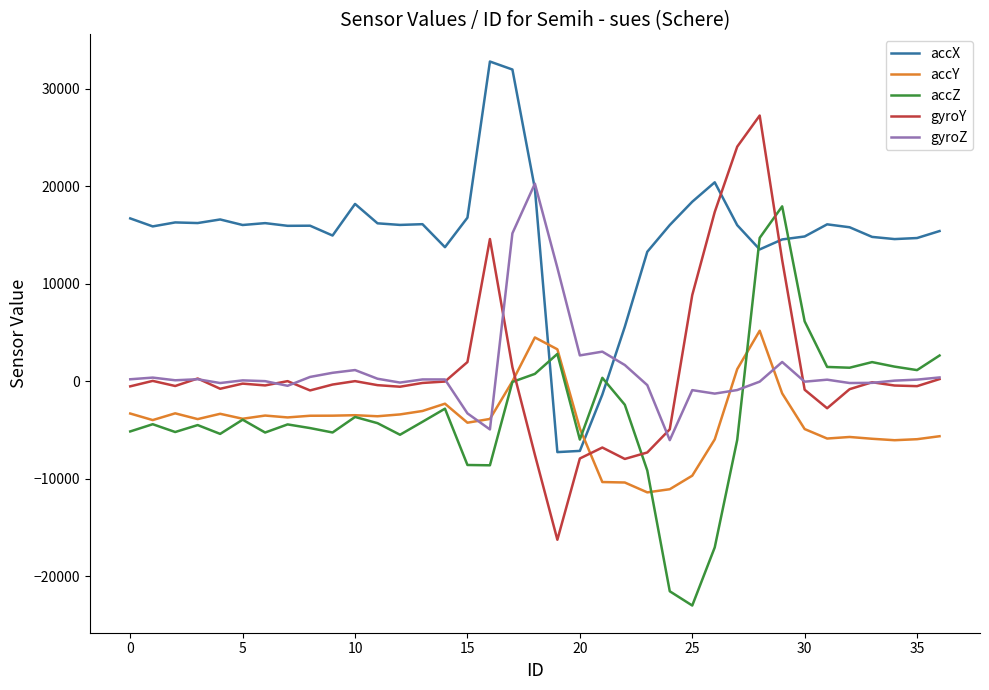

What is the maximum value shown in the chart?

32767